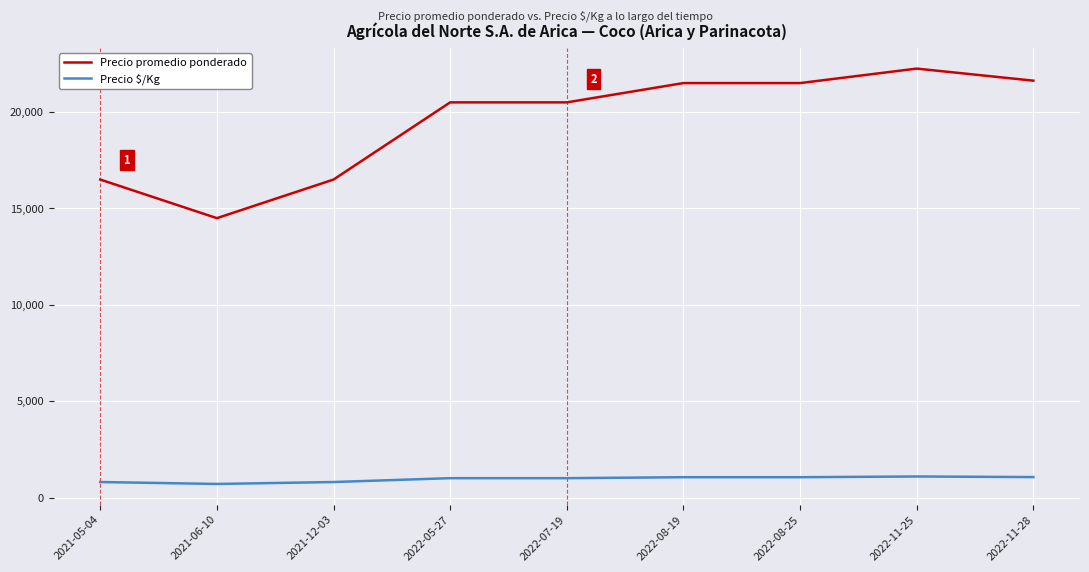

What is the difference between the maximum and minimum values in the Precio $/Kg series?

387